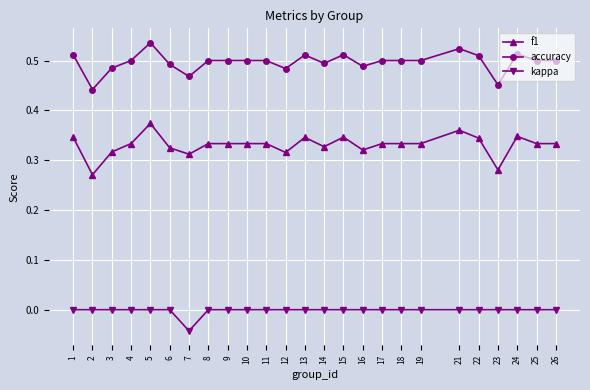

At which category does accuracy reach its first local peak?

5